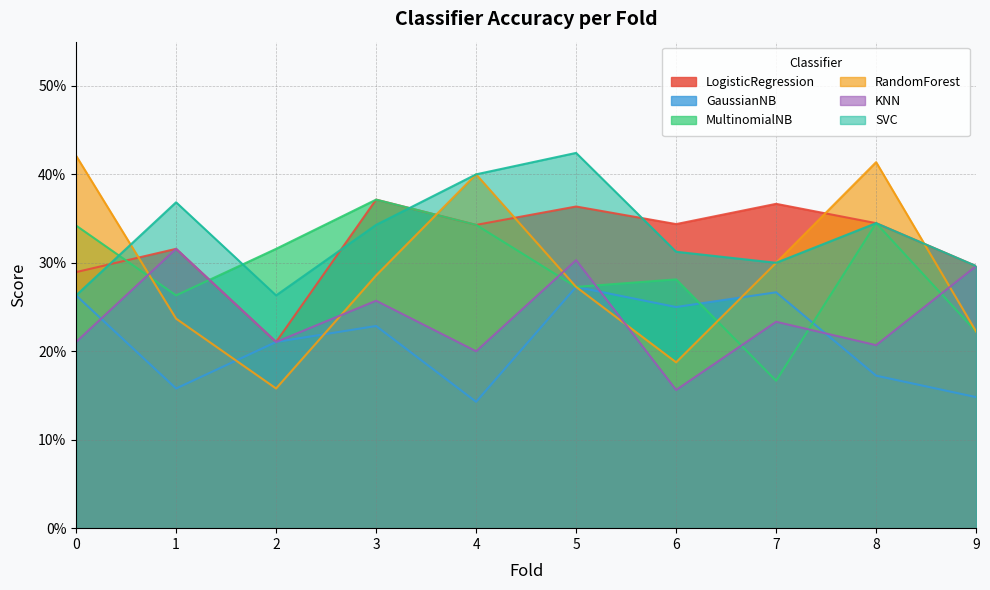

What are all the series names shown in the legend?

LogisticRegression, GaussianNB, MultinomialNB, RandomForest, KNN, SVC